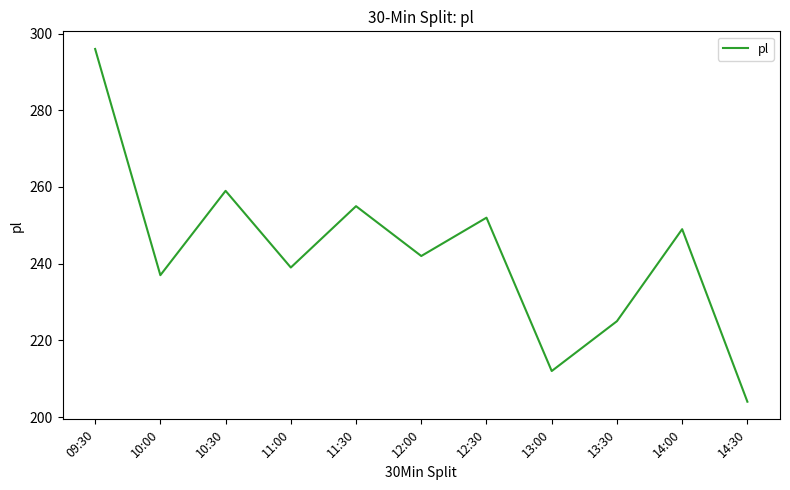

Is this an area chart (filled region under the line)?

No